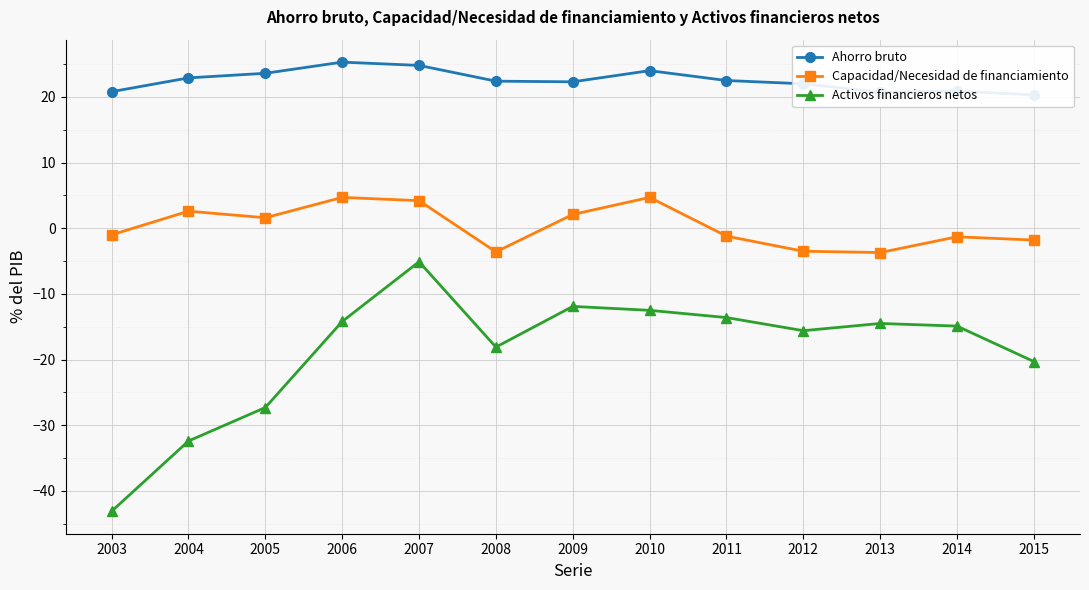

Which series has the widest spread of values?

Activos financieros netos